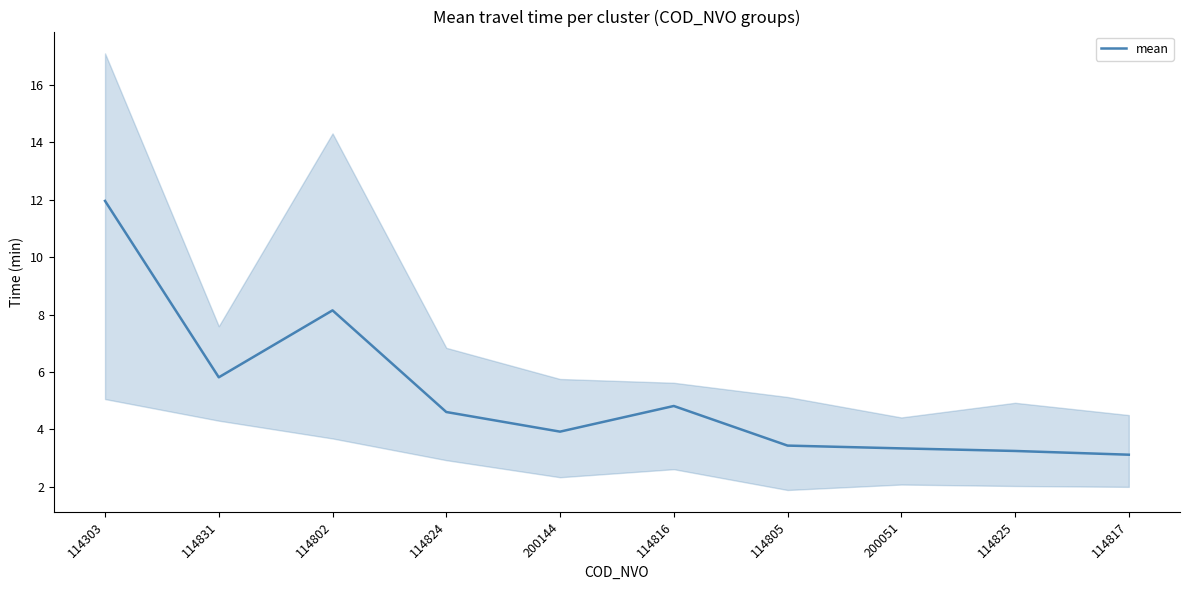

Between 114817 and 114802, which is larger?

114802